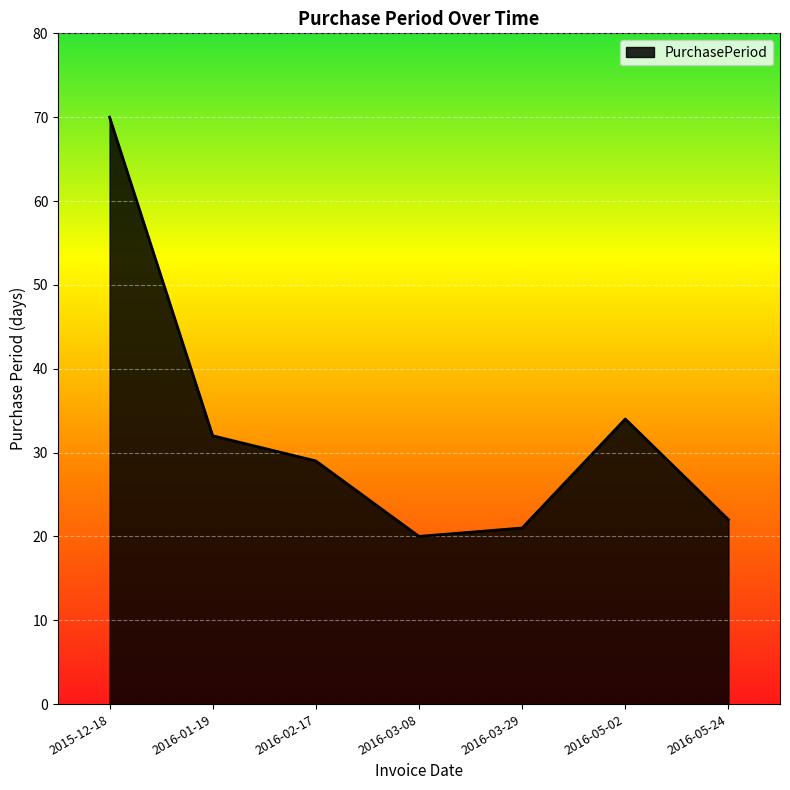

What position from the right is 2016-03-08?

4